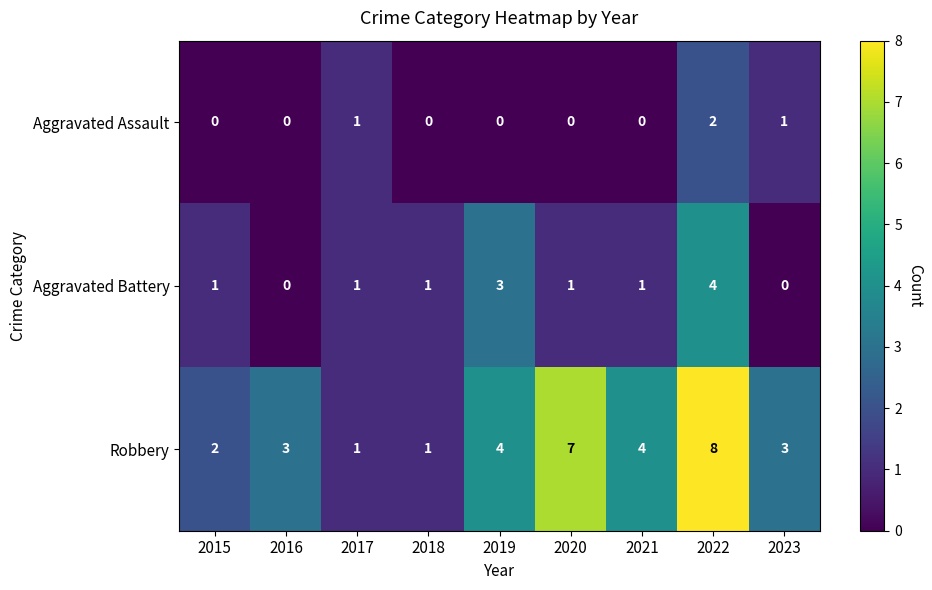

Reading right to left, what are all the values shown in this chart?

Aggravated Assault: 1	2	0	0	0	0	1	0	0
Aggravated Battery: 0	4	1	1	3	1	1	0	1
Robbery: 3	8	4	7	4	1	1	3	2